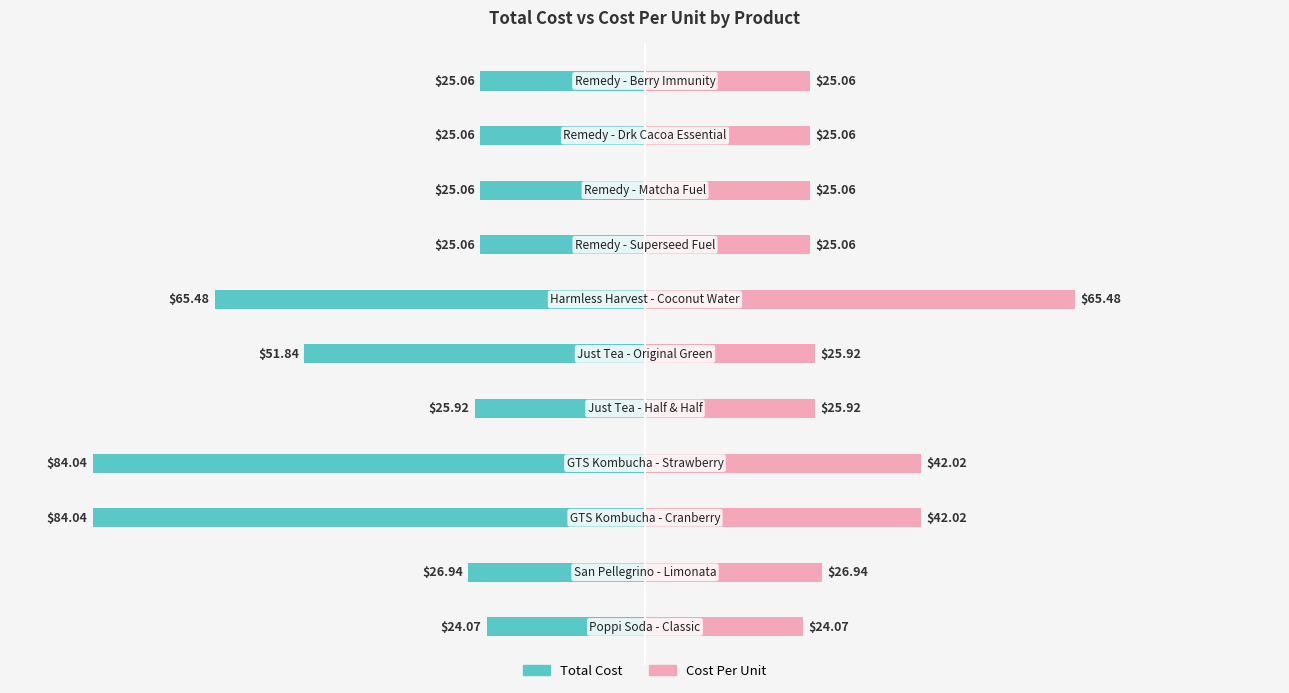

Read the Cost Per Unit value at 6.

65.5